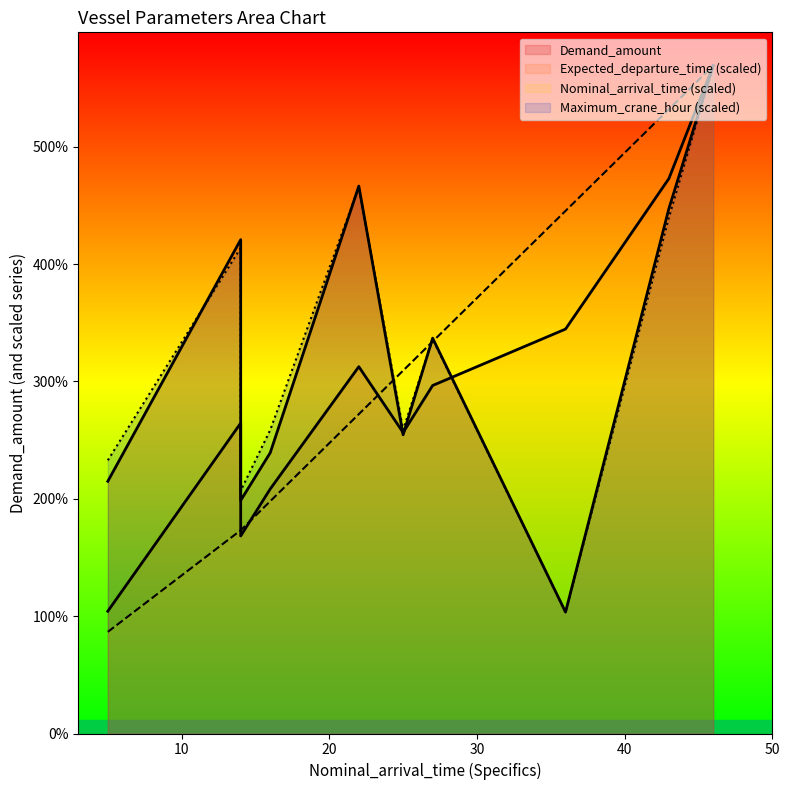

At which category does Expected_departure_time reach its first local valley?

14